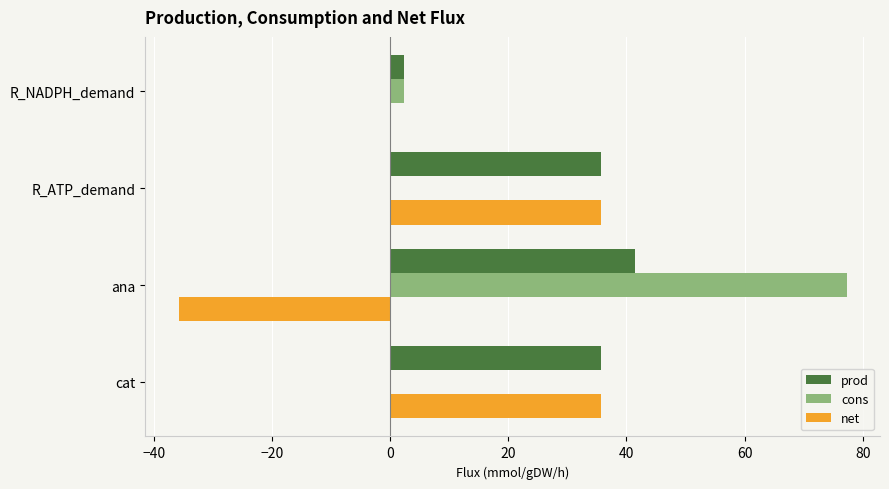

Count the number of data series in this chart.

3